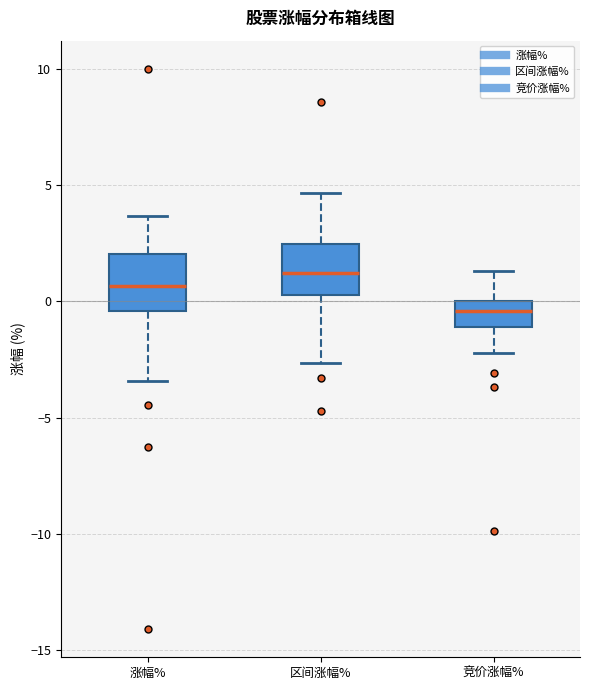

Reading left to right, transcribe this box plot: for each box, give where its median line is, the range the box spans, and where its two whiskers end, as read against the y-axis. The values are not printed on the chart, so give them approximately, as read against the axis.

涨幅%: median 0.5, box -0.5 to 2.0, whiskers -3.5 to 3.5
区间涨幅%: median 1.0, box 0.5 to 2.5, whiskers -2.5 to 4.5
竞价涨幅%: median -0.5, box -1.0 to 0.0, whiskers -2.0 to 1.5